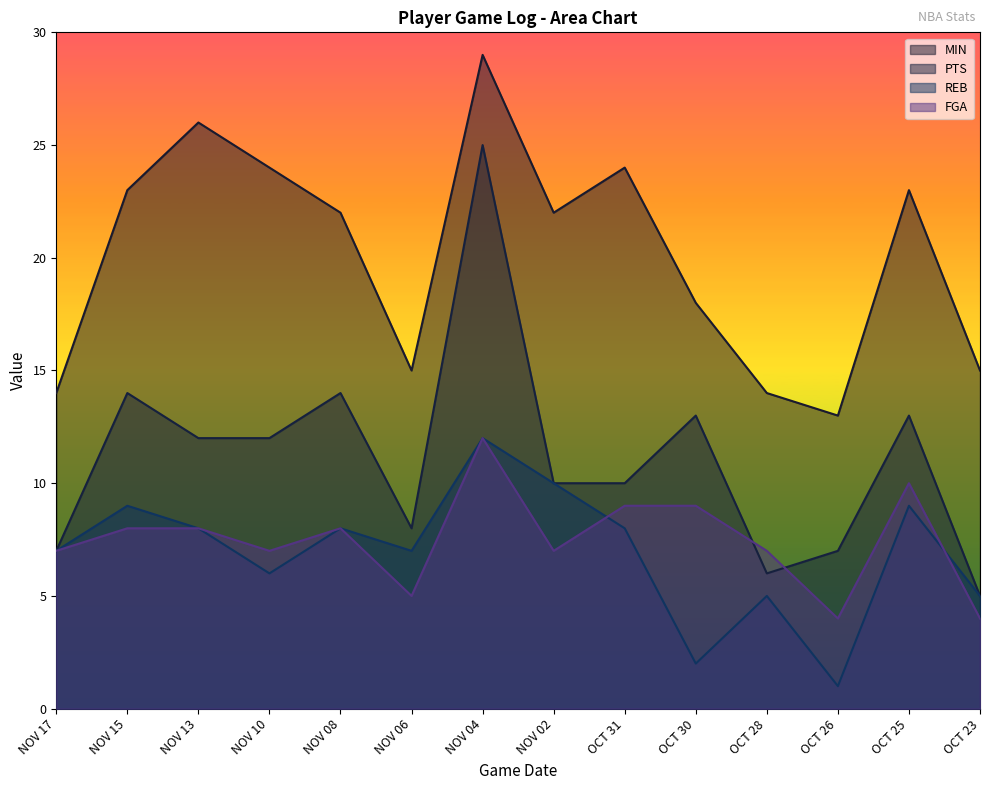

At which category is the sum across all series the highest?

NOV 04